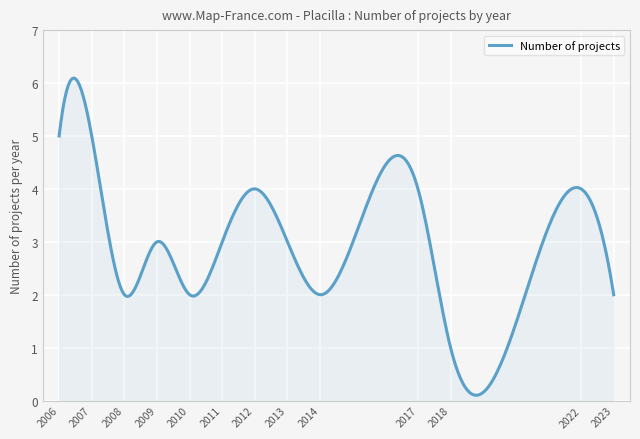

What is the difference between the maximum and minimum values?

6.0